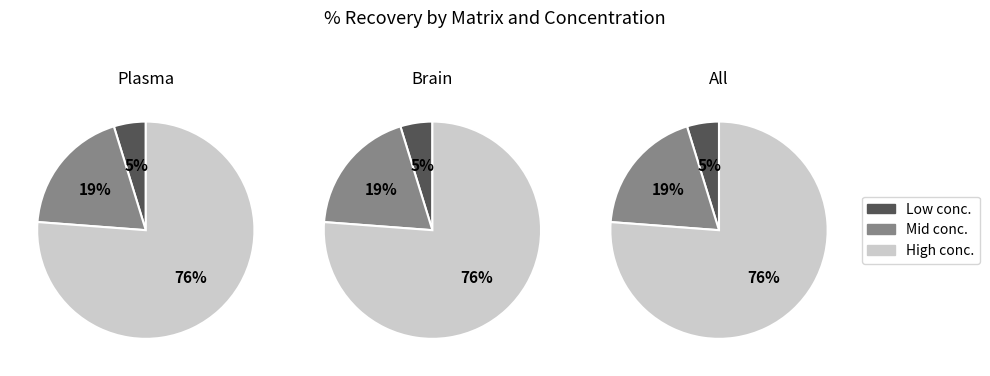

Which series has the largest range (max minus min)?

Brain